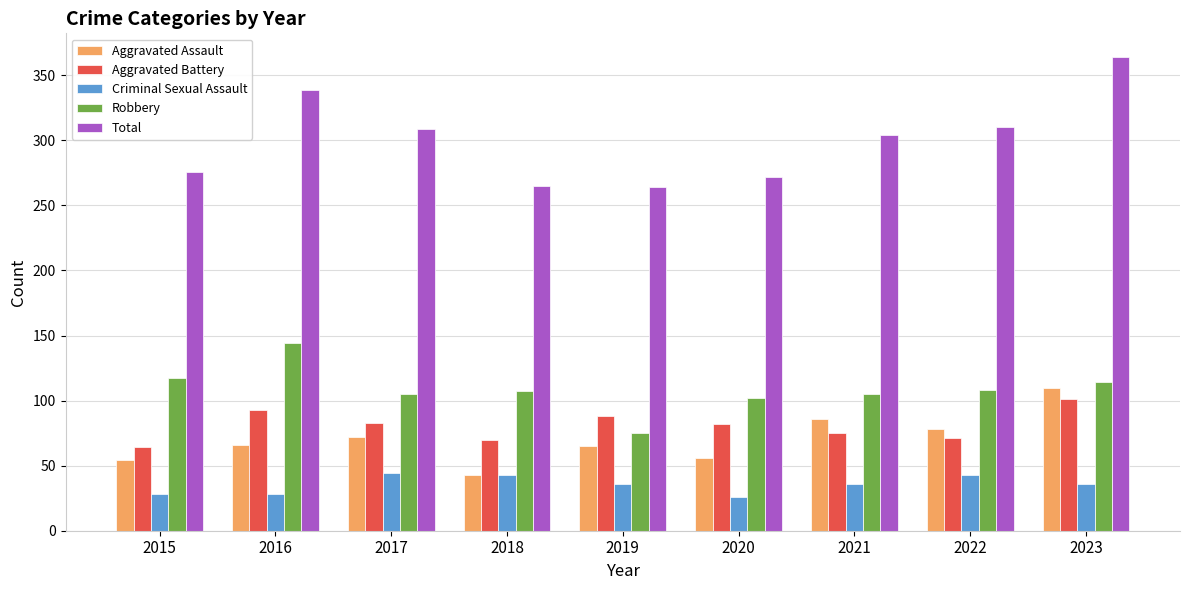

How many values in the Criminal Sexual Assault series are below 36?

3